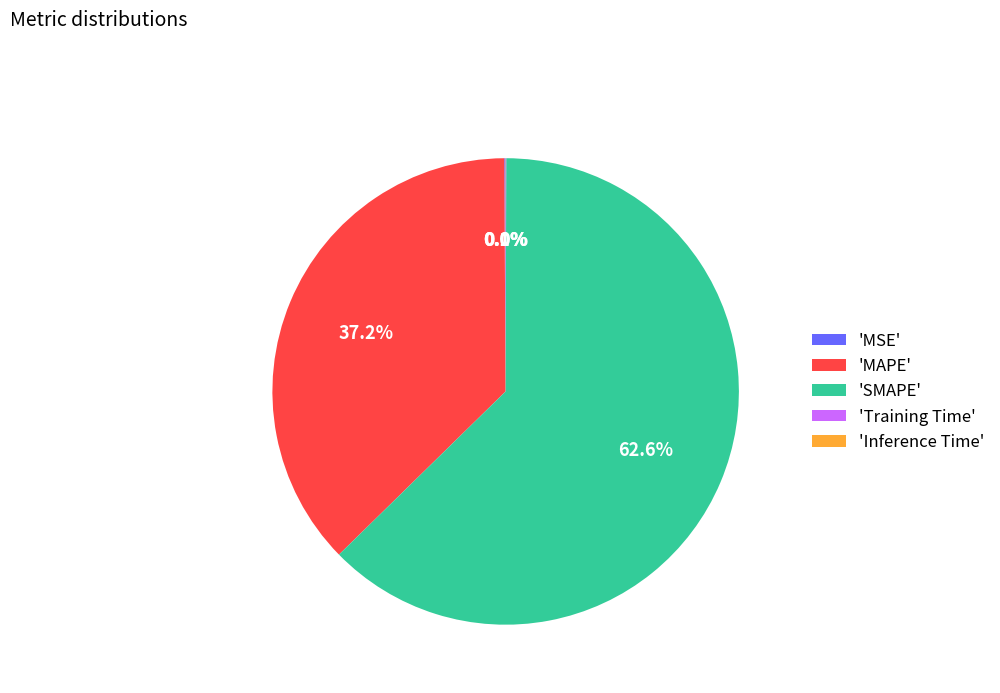

Which category accounts for the majority?

'SMAPE'